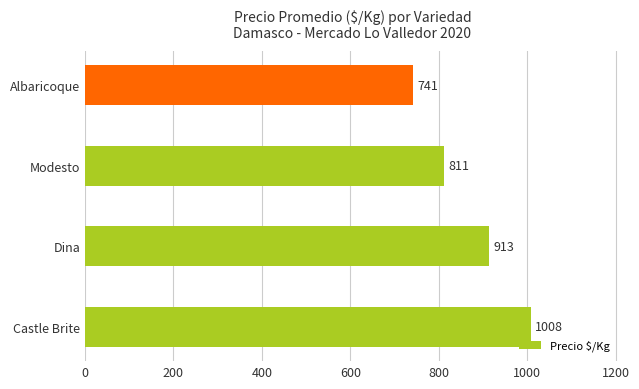

The value at Modesto is 209. True or false?

False